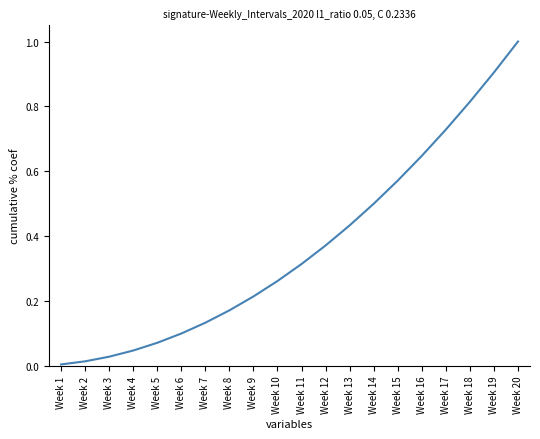

Does the chart display data point markers on the line(s)?

No